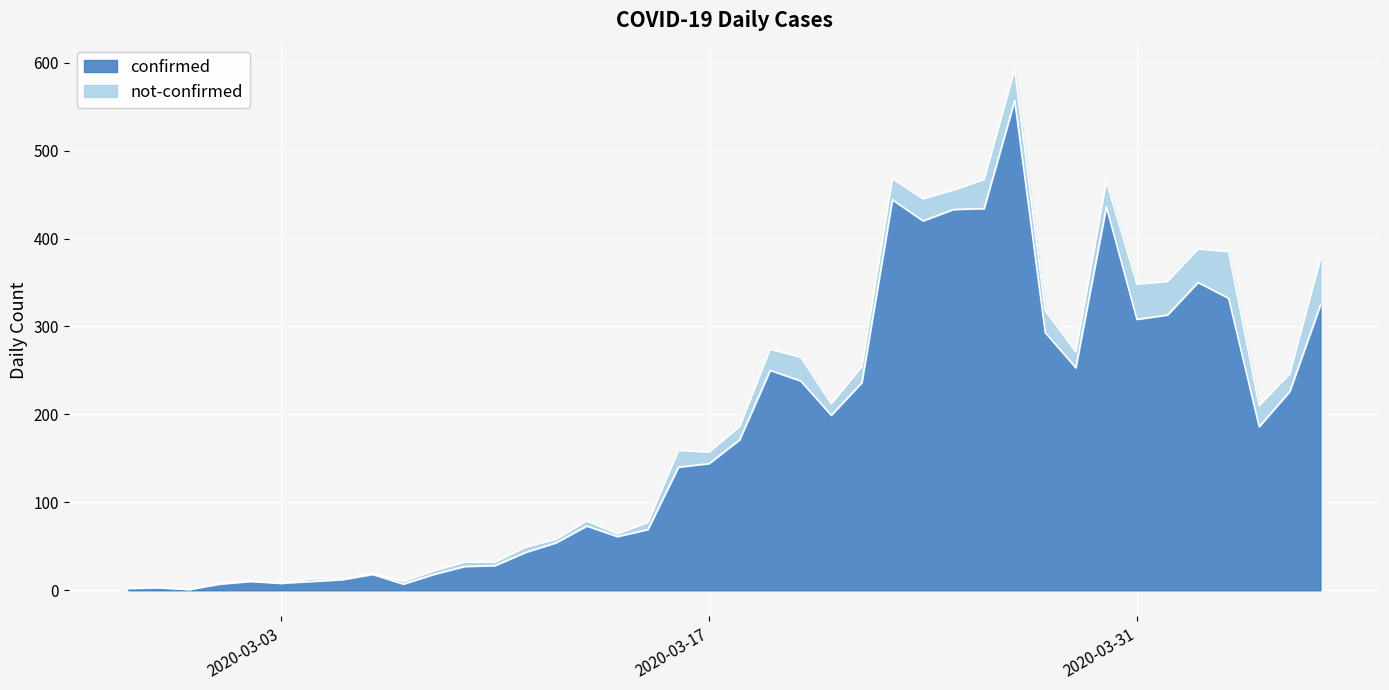

How many values exceed 171?

19